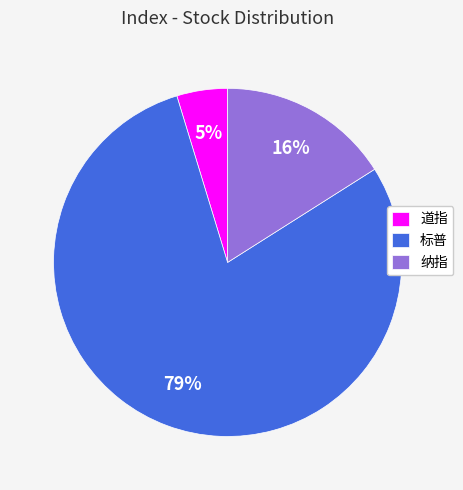

Count the number of slices in the pie.

3